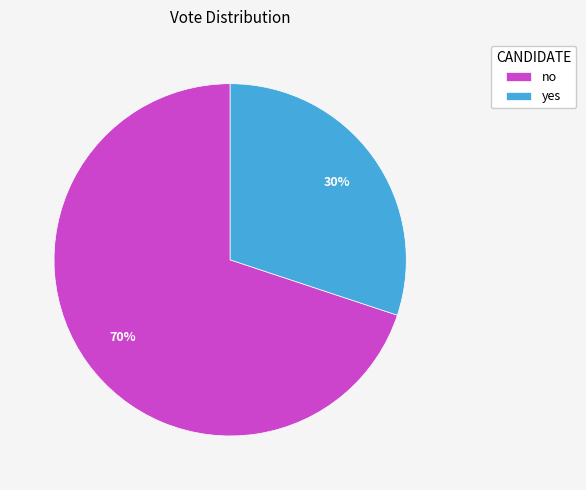

Is it true that no is 70% of the pie?

True